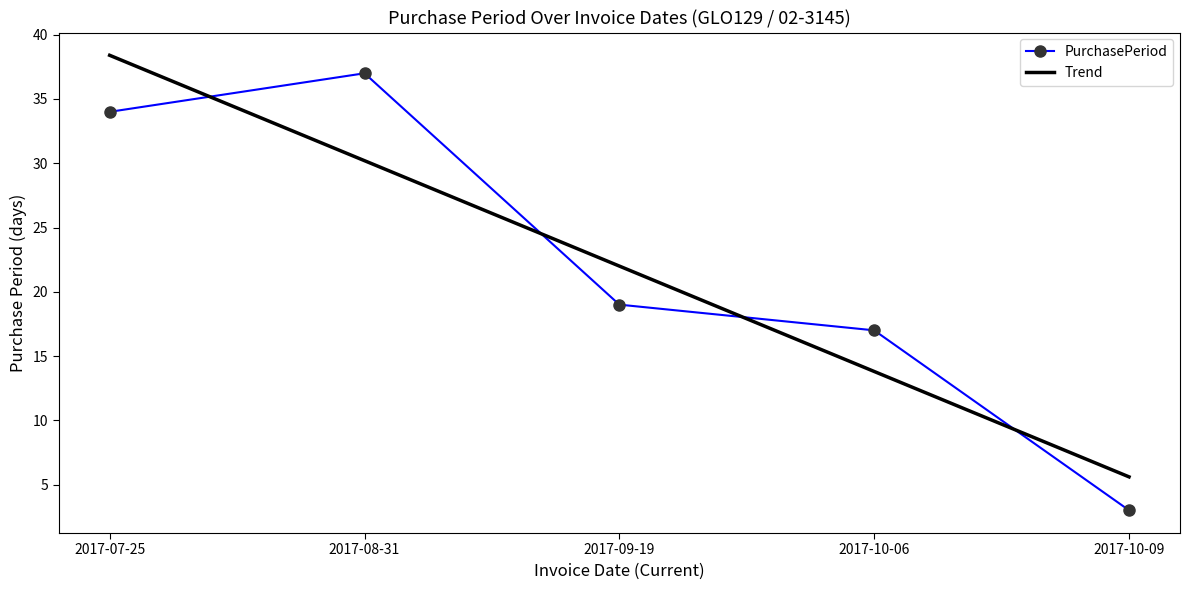

At 2017-10-06, list the series in order from smallest to largest.

Trend, PurchasePeriod